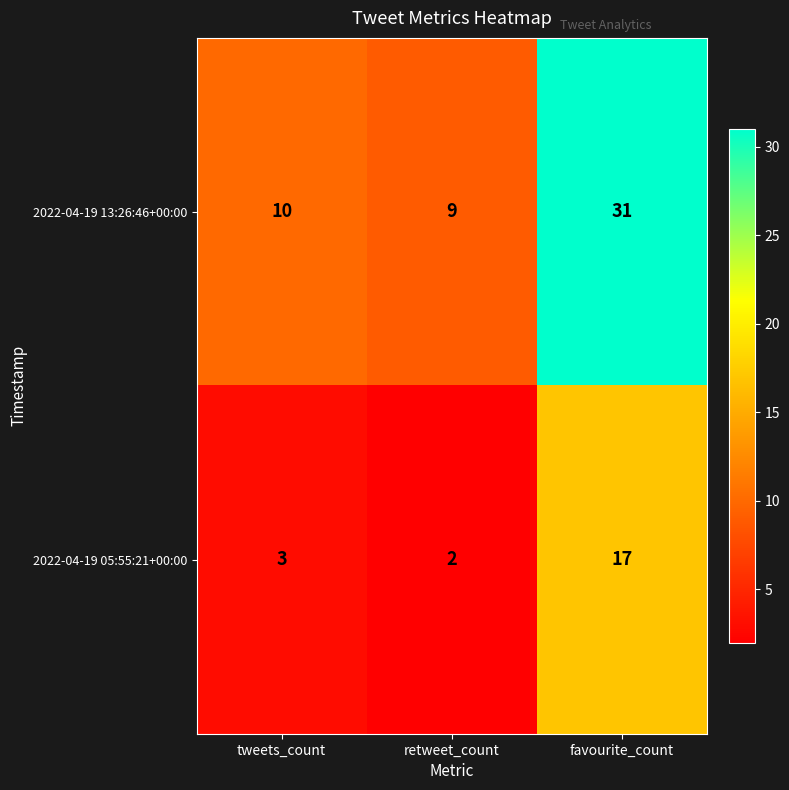

Reading left to right, extract all data points from this chart.

2022-04-19 13:26:46+00:00: tweets_count=10	retweet_count=9	favourite_count=31
2022-04-19 05:55:21+00:00: tweets_count=3	retweet_count=2	favourite_count=17